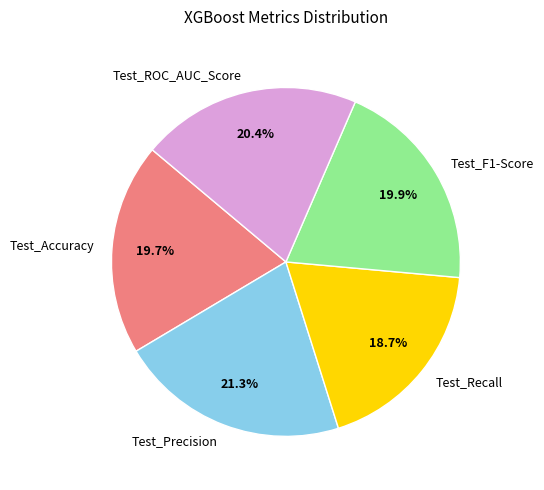

What is the smallest slice in the pie chart?

Test_Recall